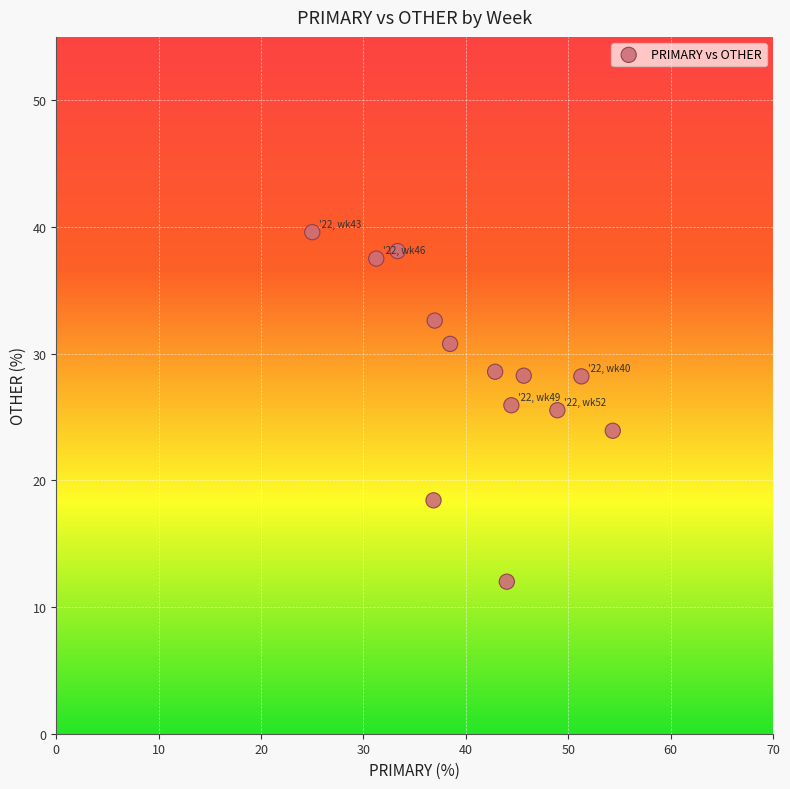

What is the range of X values (max minus min)?

29.3